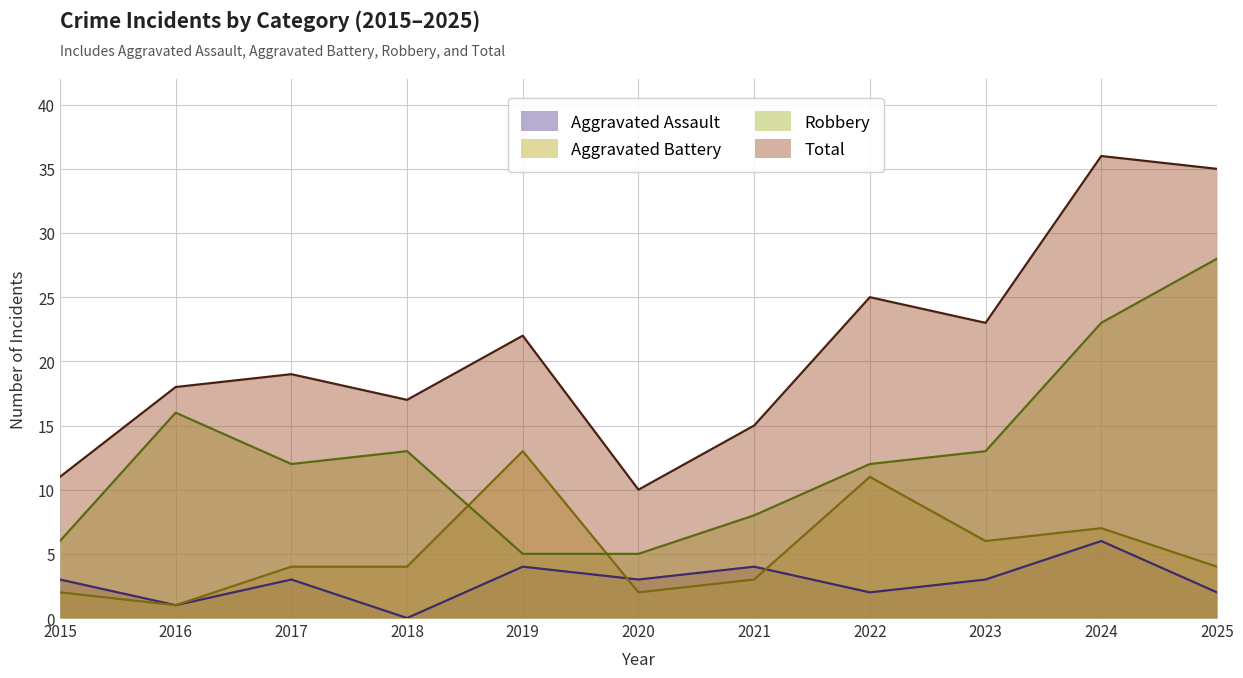

At which category is the sum across all series the highest?

2024